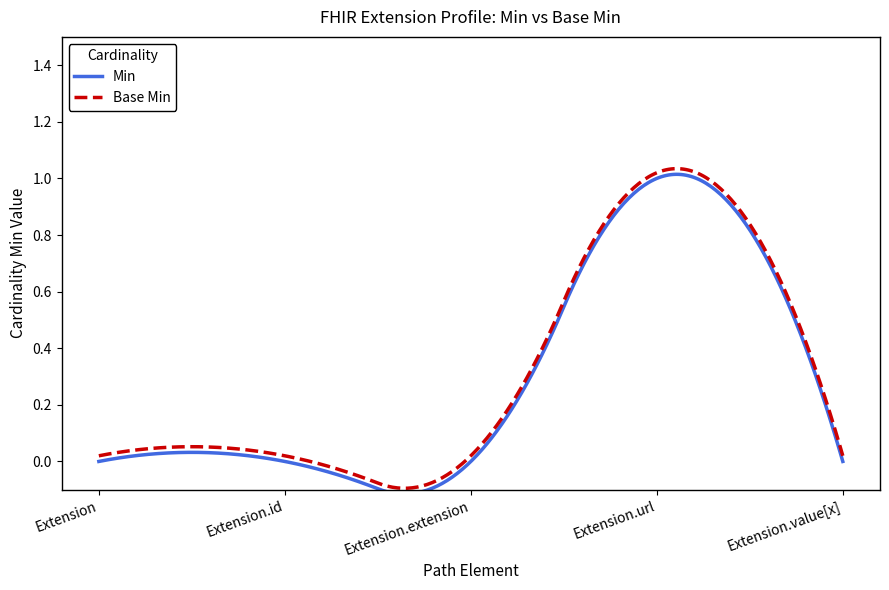

True or false: Base Min and Min intersect in this chart.

False